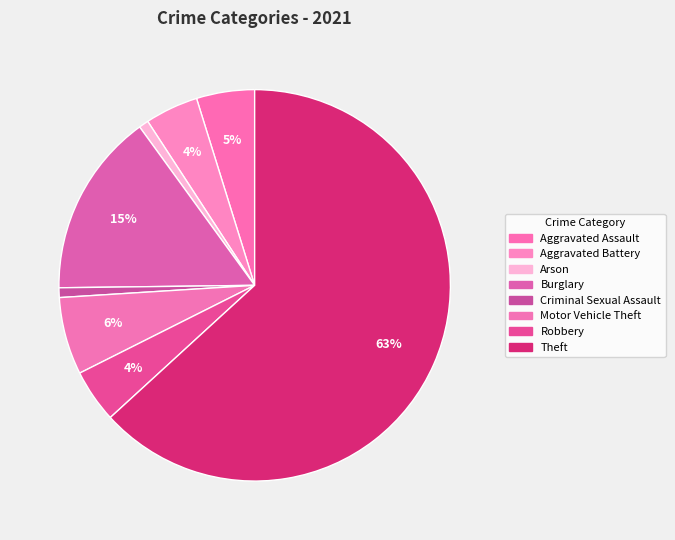

To the nearest percent, what percentage of the pie is Aggravated Assault?

5%